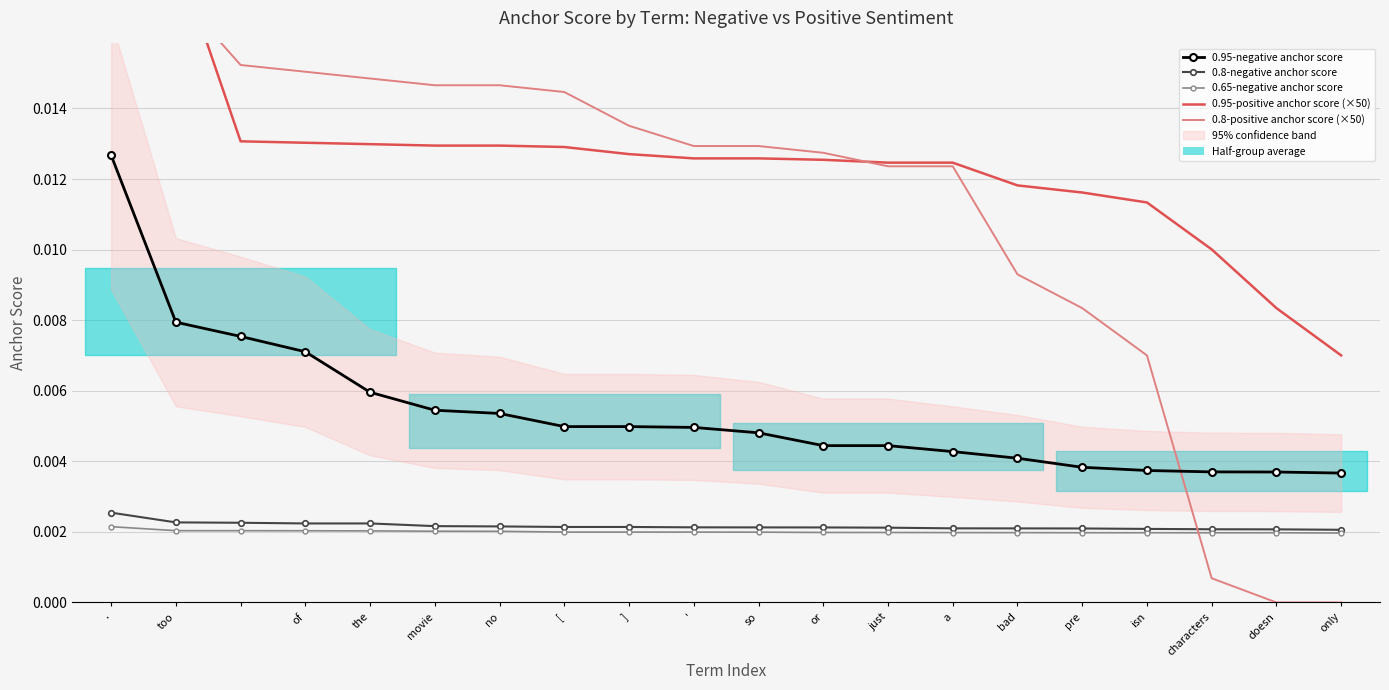

Is this an area chart (filled region under the line)?

No